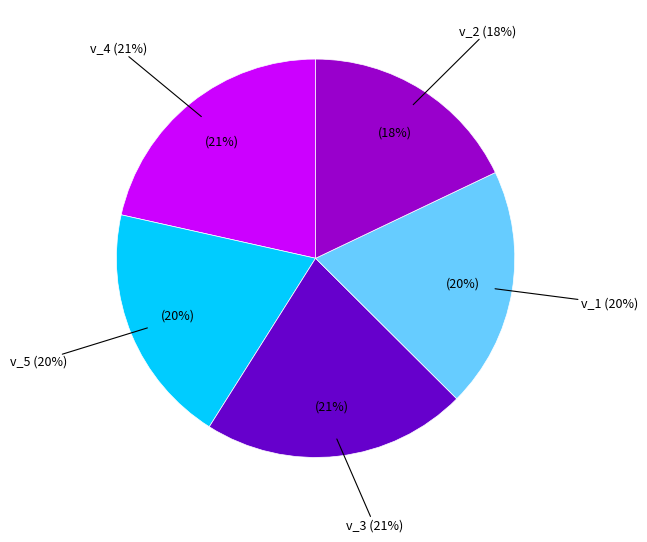

How many slices are in this pie chart?

5